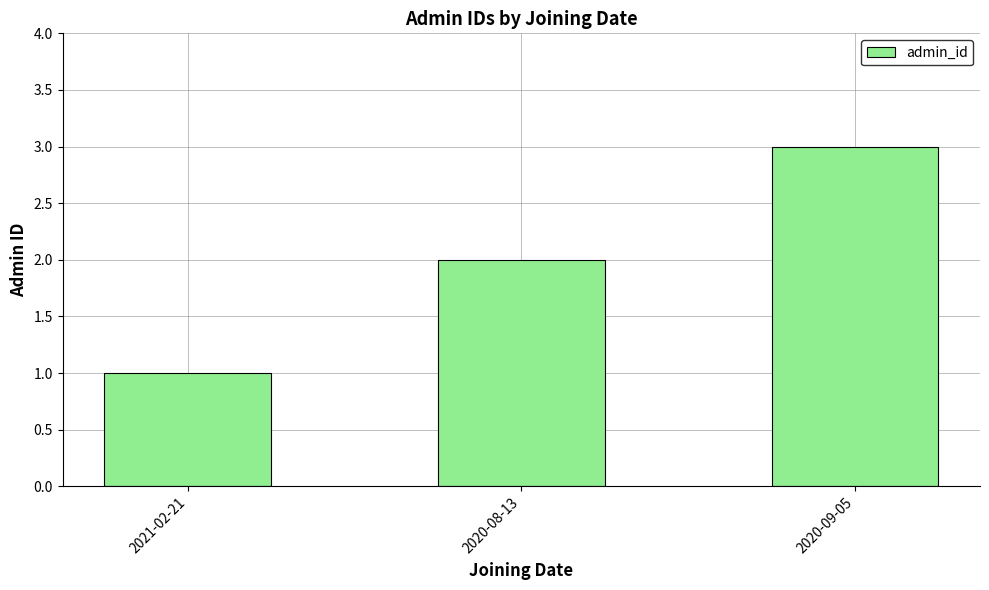

The chart shows a value of 2 at 2021-02-21. True or false?

False